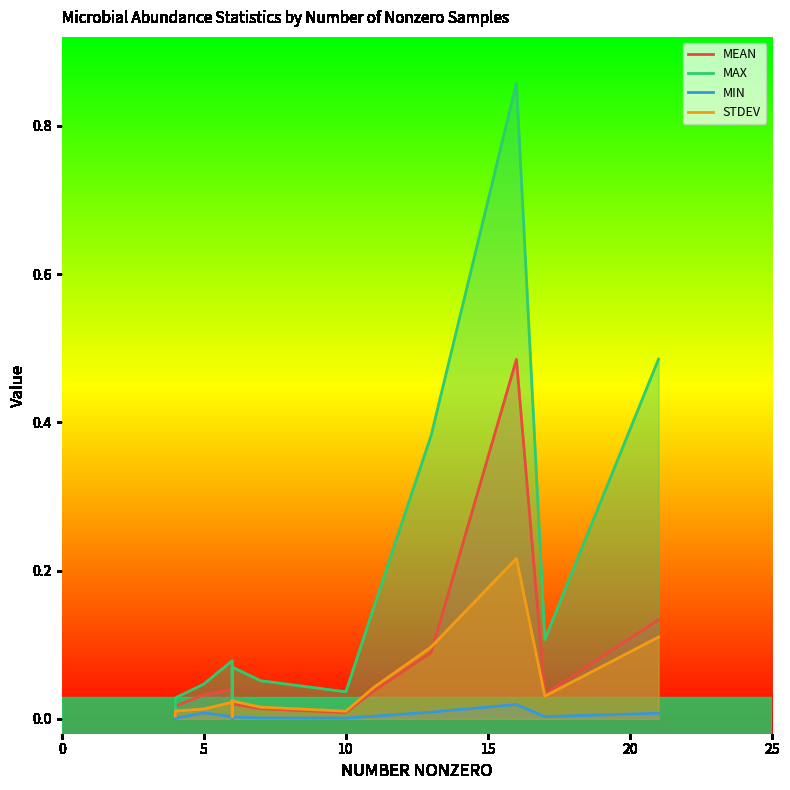

List the series in order of their peak value, lowest first.

MIN, STDEV, MEAN, MAX